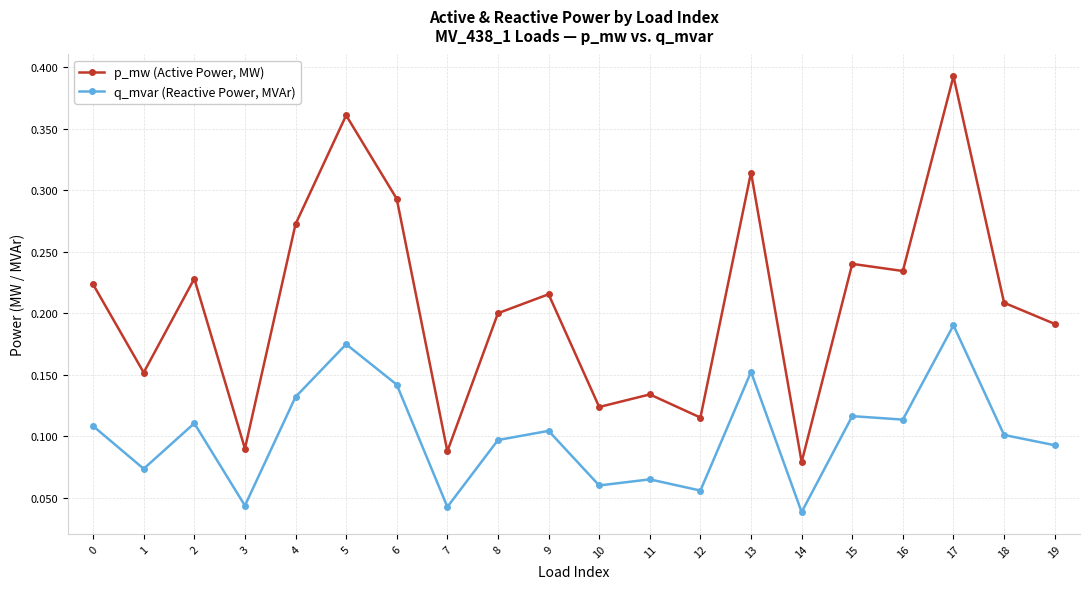

Is this an area chart (filled region under the line)?

No